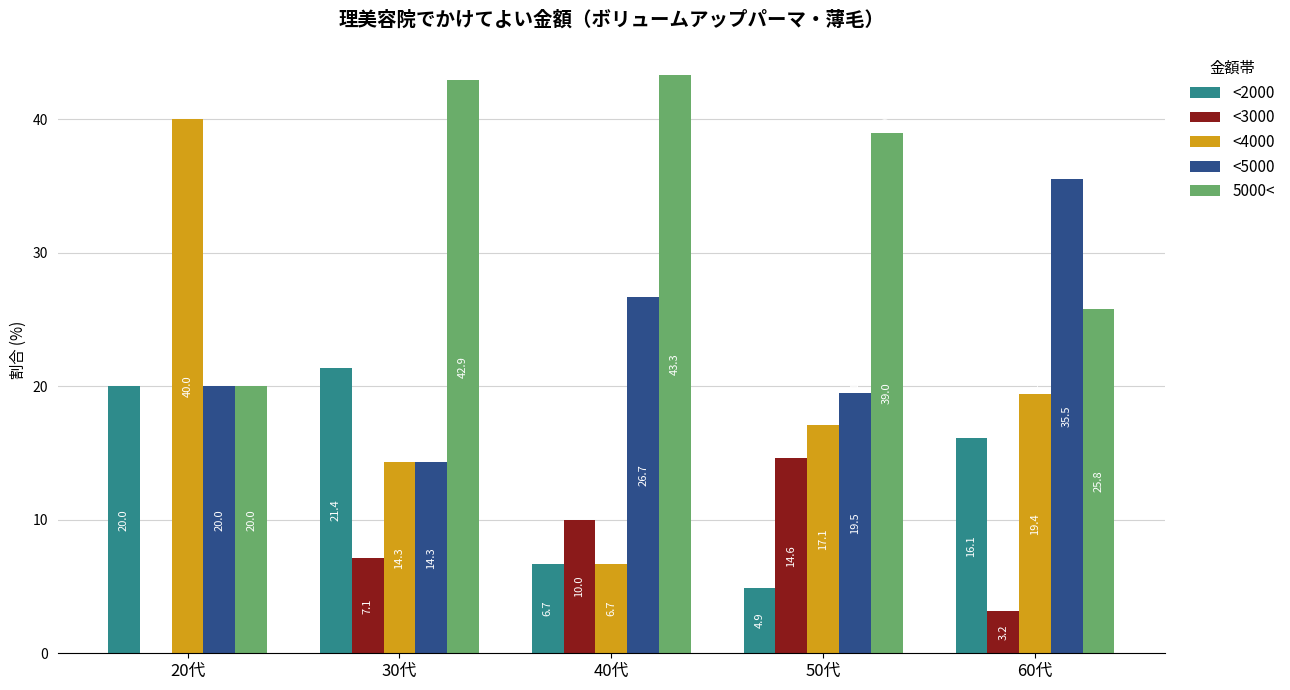

Where does the <3000 series first go above 7?

30代